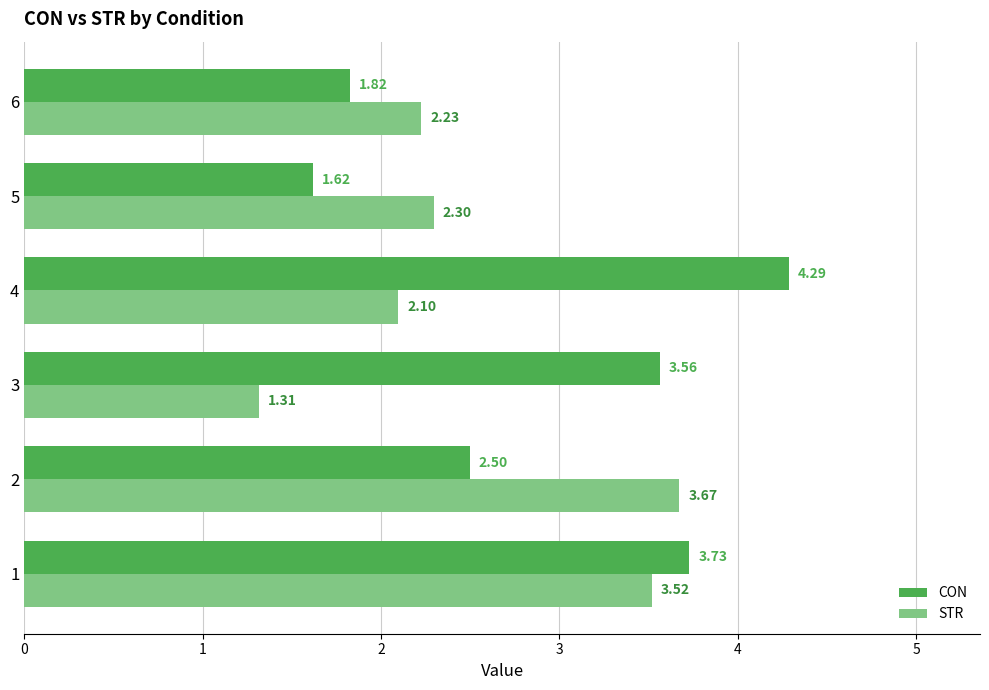

What is the difference between the second highest and second lowest values in the STR series?

1.4